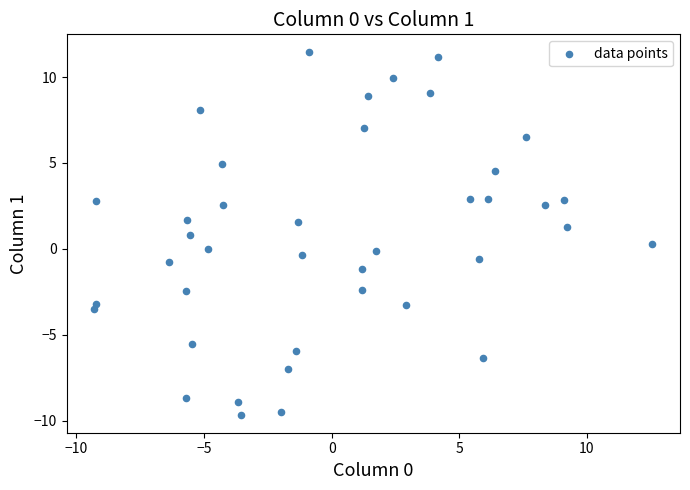

What is the range of X values (max minus min)?

21.8